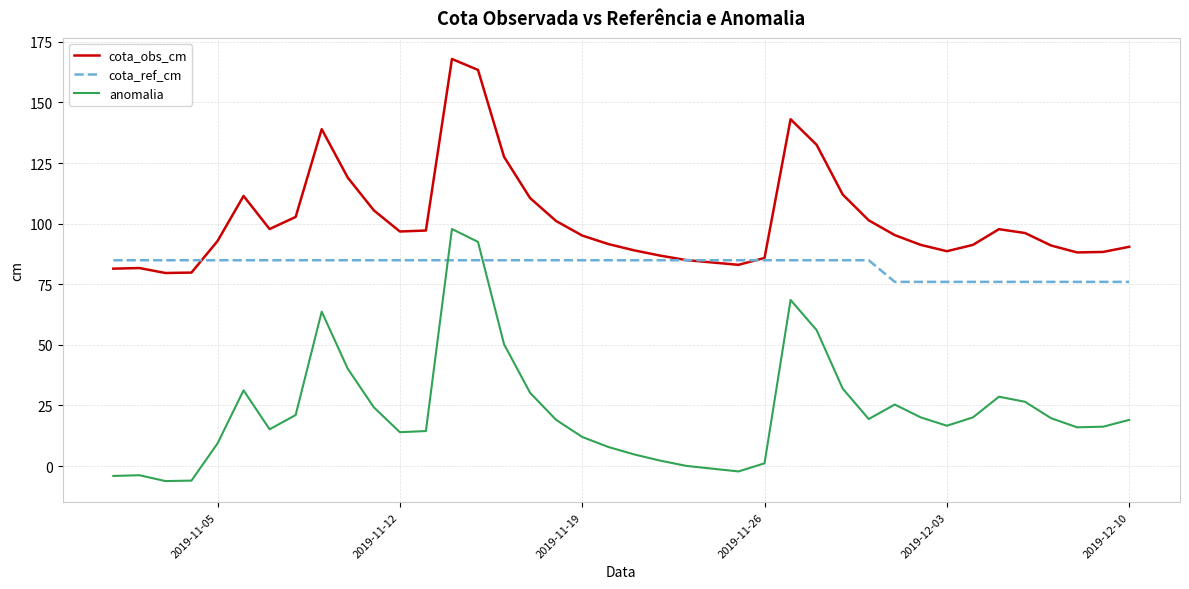

Rank the series by their average value, from highest to lowest.

cota_obs_cm, cota_ref_cm, anomalia